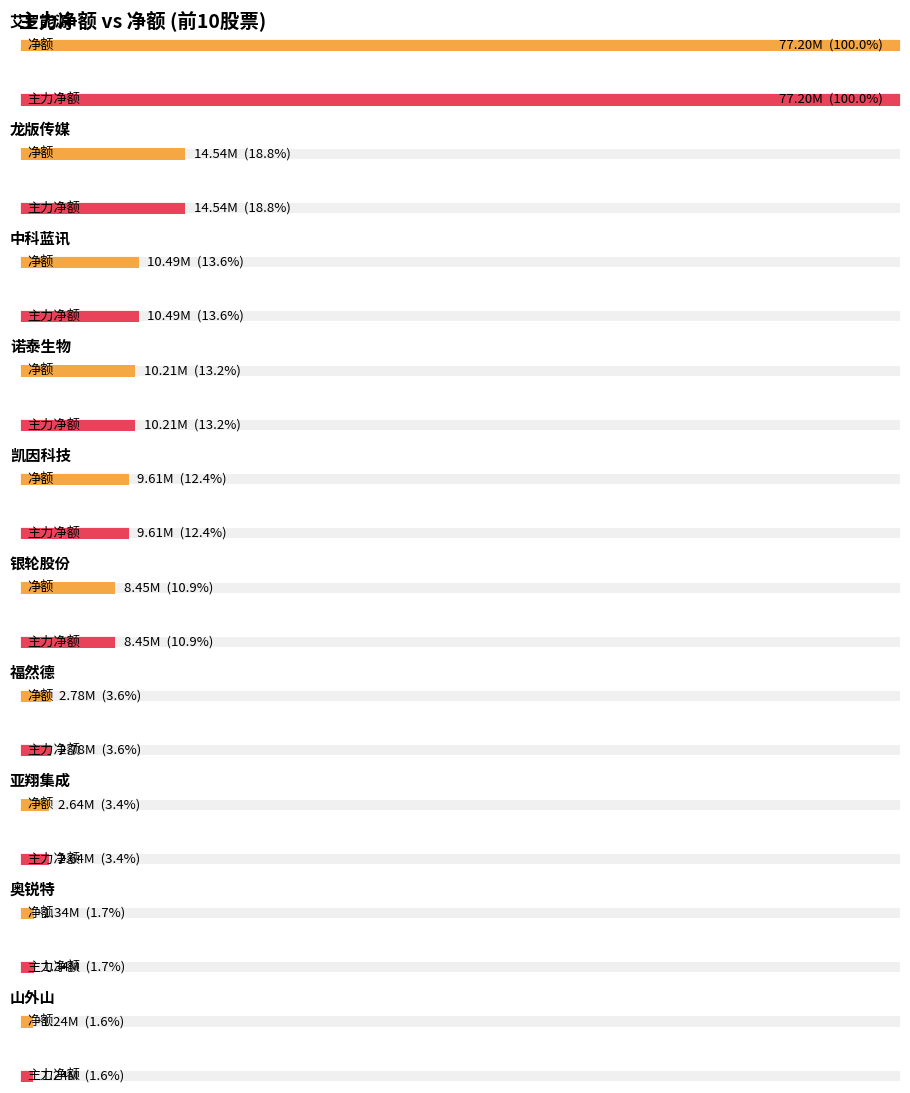

What is the total value across all series at 银轮股份?

16895044